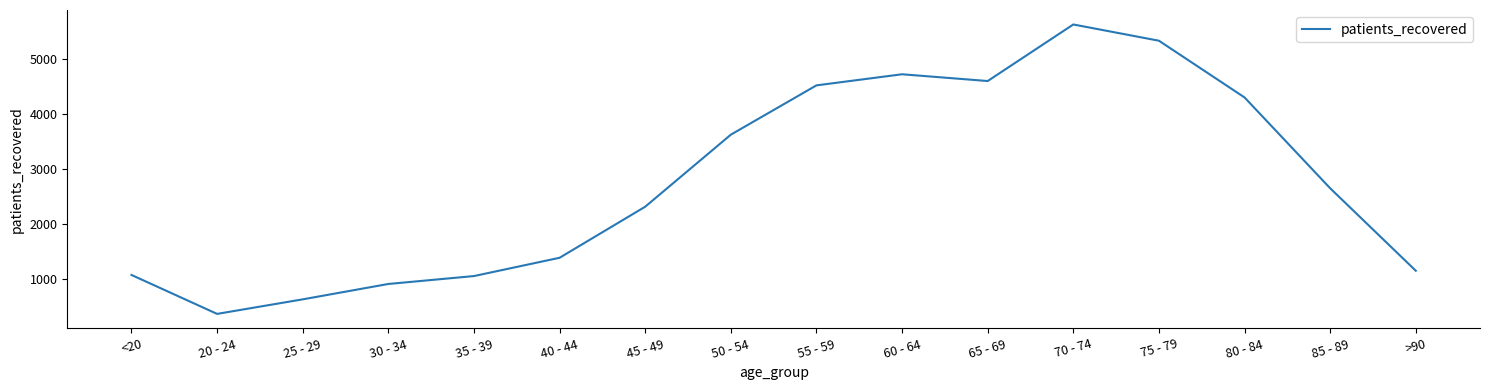

At which category does the chart reach its minimum across all series?

20 - 24